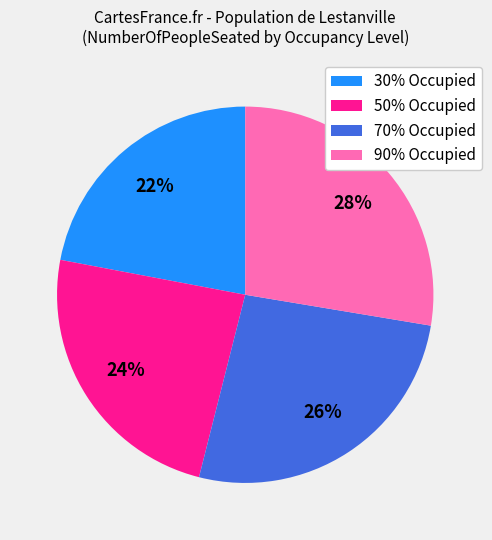

To the nearest percent, what portion does 30% Occupied represent?

22%